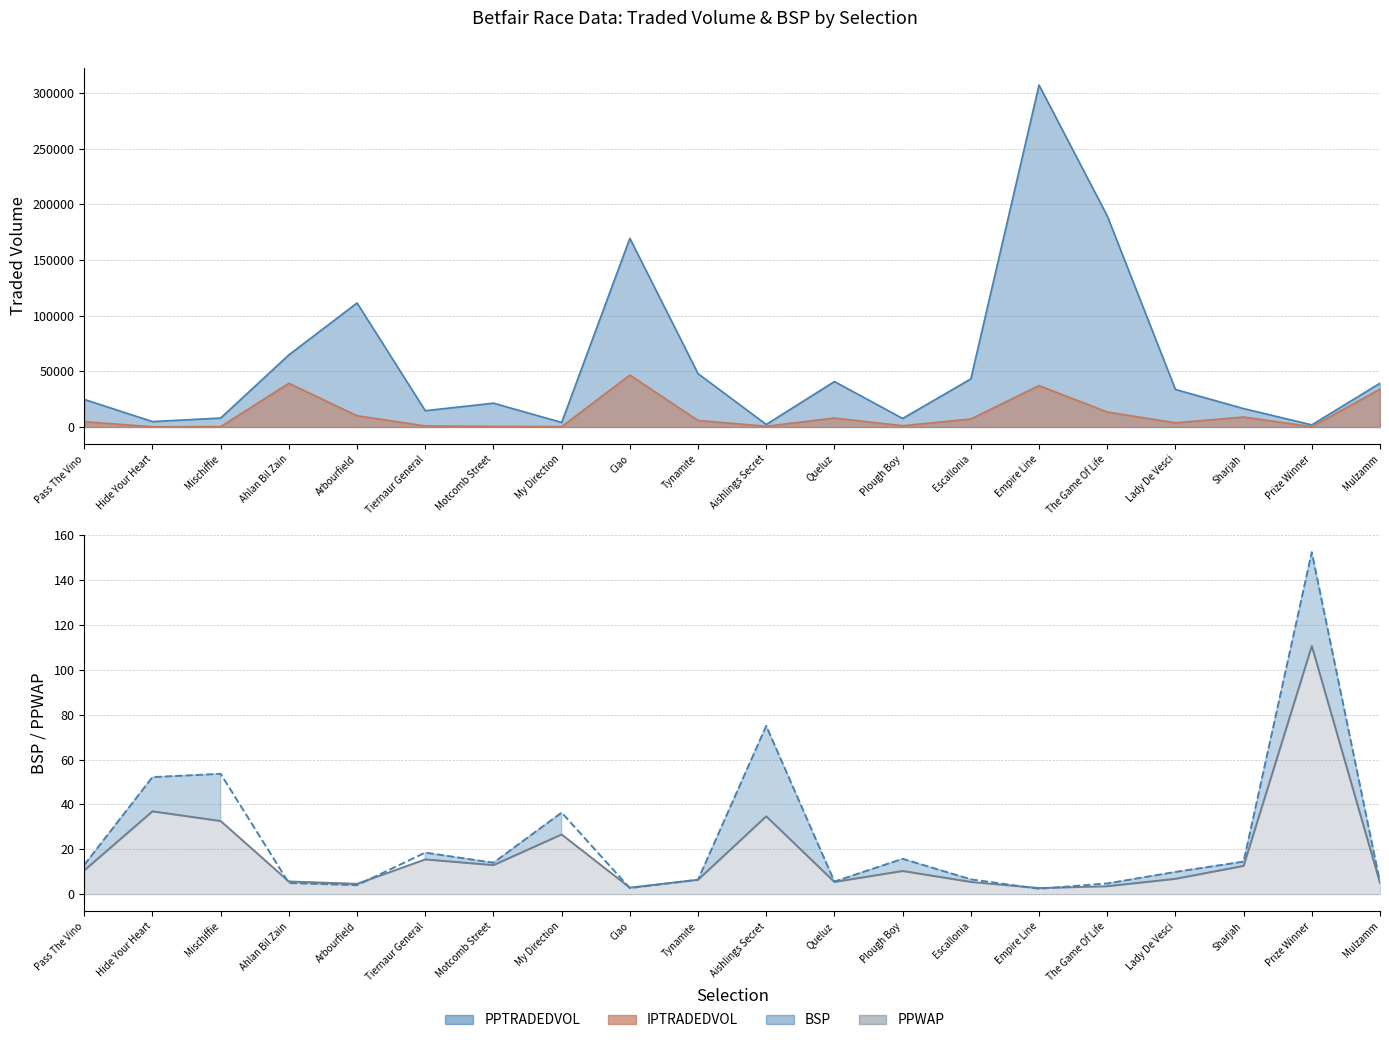

True or false: the data shows 4.0 at Empire Line.

False